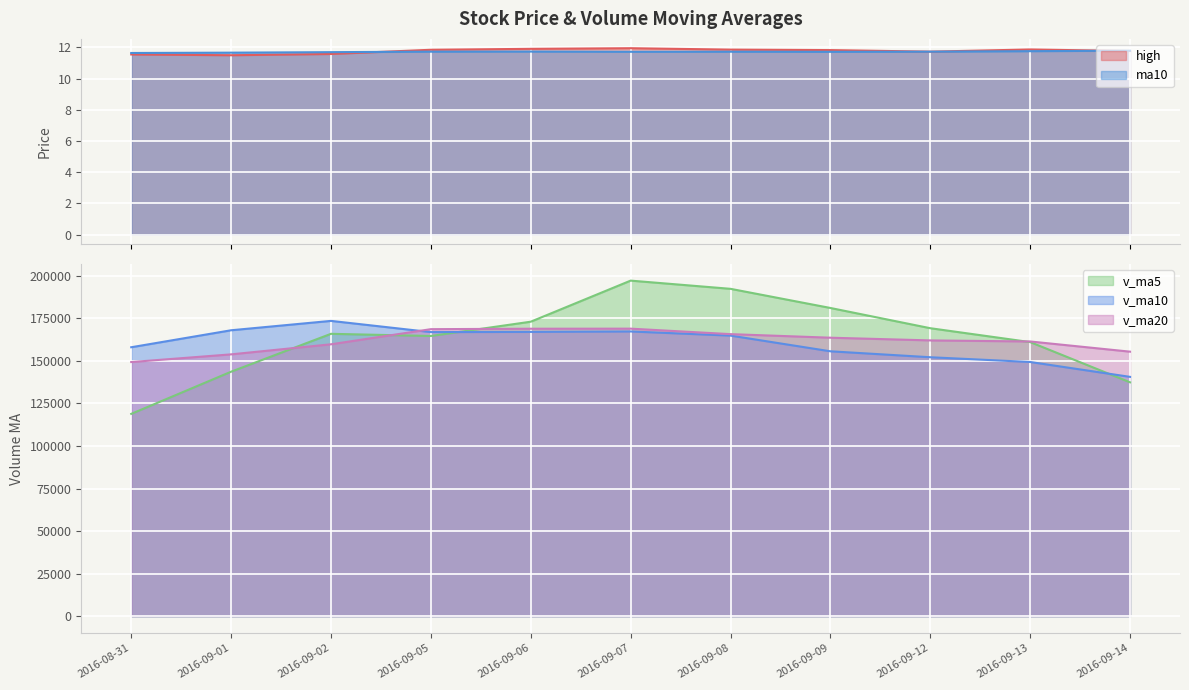

Reading right to left, list all the values displayed in this chart.

high: 11.8	11.9	11.7	11.8	11.8	11.9	11.9	11.8	11.6	11.5	11.5
ma10: 11.8	11.8	11.7	11.7	11.7	11.7	11.7	11.7	11.7	11.7	11.6
v_ma5: 137367.8	160989.5	169148.6	181032.2	192279.3	197098.5	172972.8	164577.9	165857.5	143602.9	118830.3
v_ma10: 140571.7	149304.8	152096.1	155589.3	164809.6	167233.1	166981.1	166863.2	173444.8	167941.1	157964.4
v_ma20: 155372.4	161359.4	161983.3	163572.5	165668.2	168890.9	168846.4	168585.7	159698.9	153788.4	149268.0